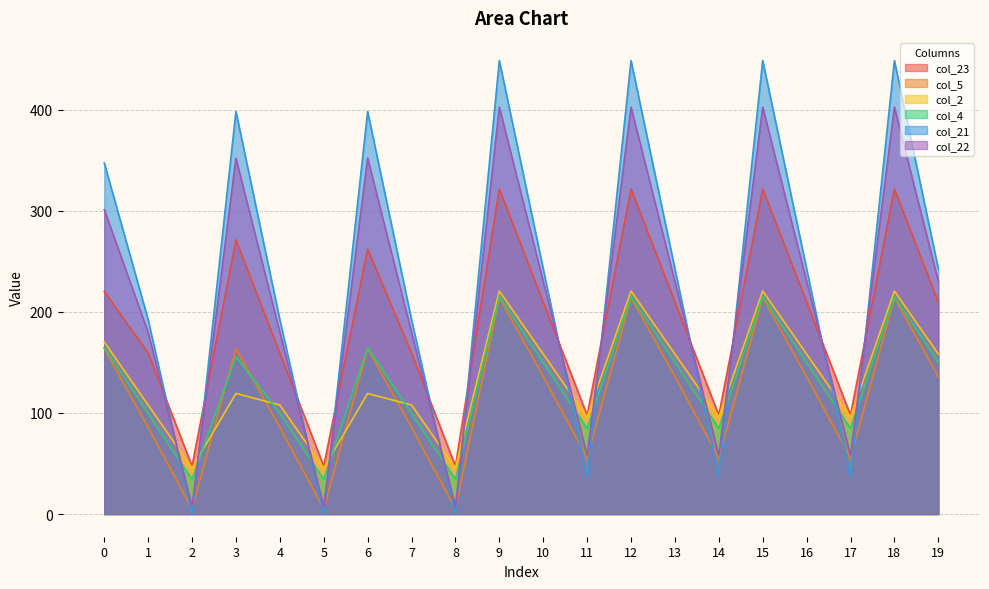

After their last crossing, which series has the higher values: col_21 or col_2?

col_21